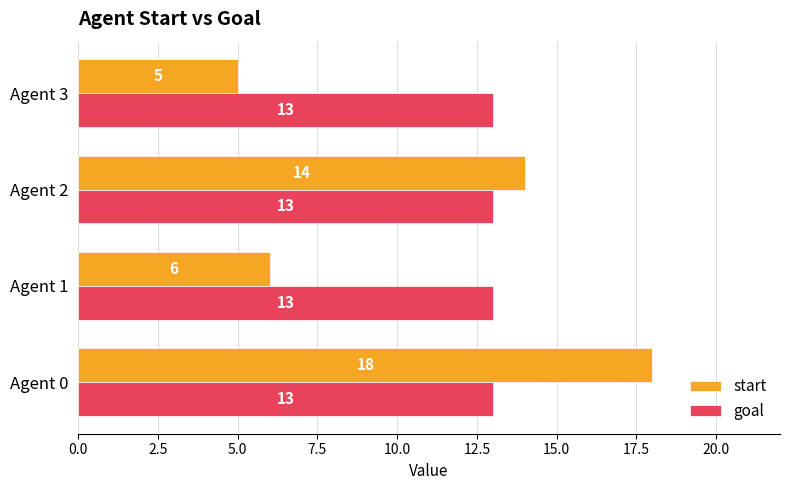

Which series has the largest range (max minus min)?

start